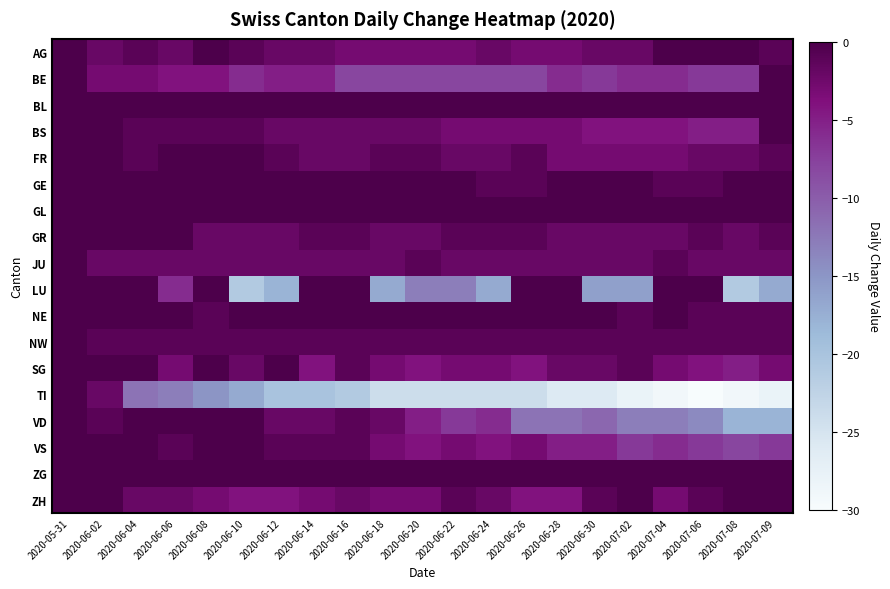

At which category is the sum across all series the highest?

2020-05-31